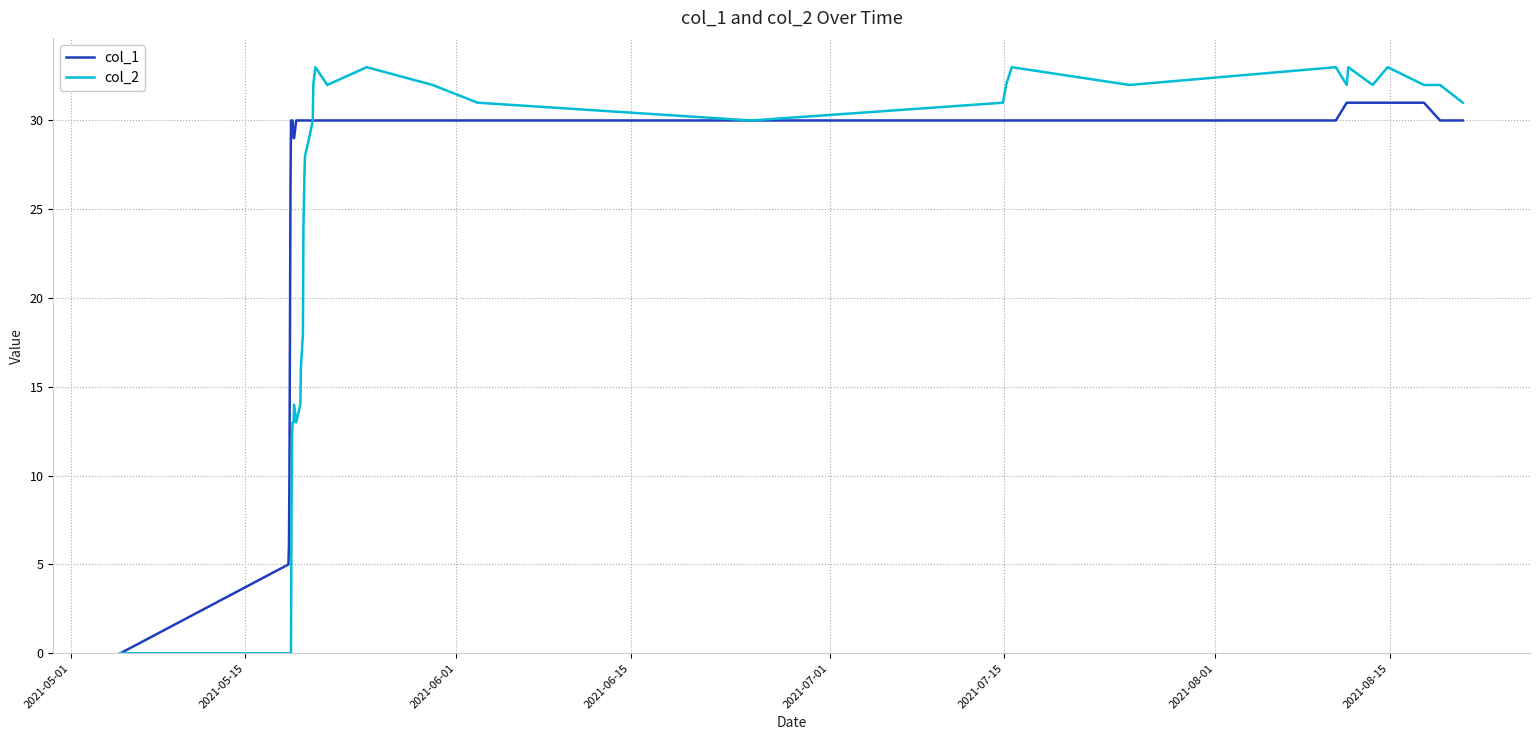

Which series has the largest total across all categories?

col_1